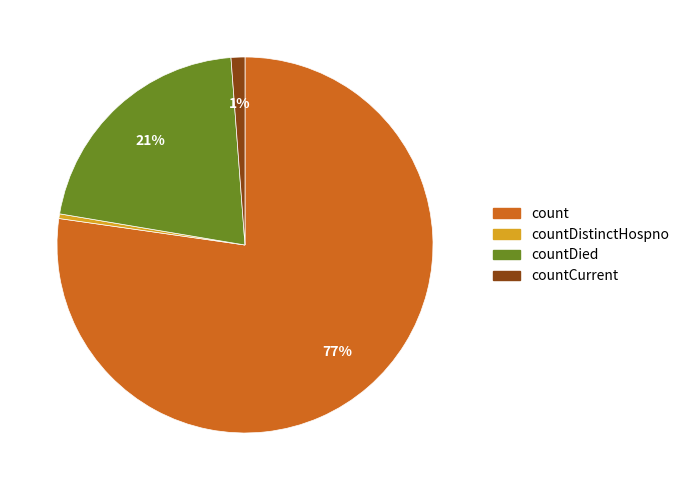

Is there any slice that represents more than half of the pie?

Yes